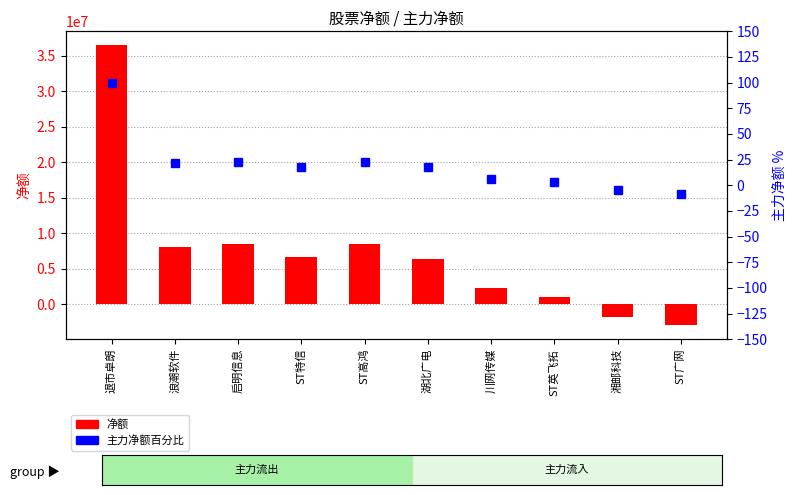

What are all the series names shown in the legend?

净额, 主力净额百分比